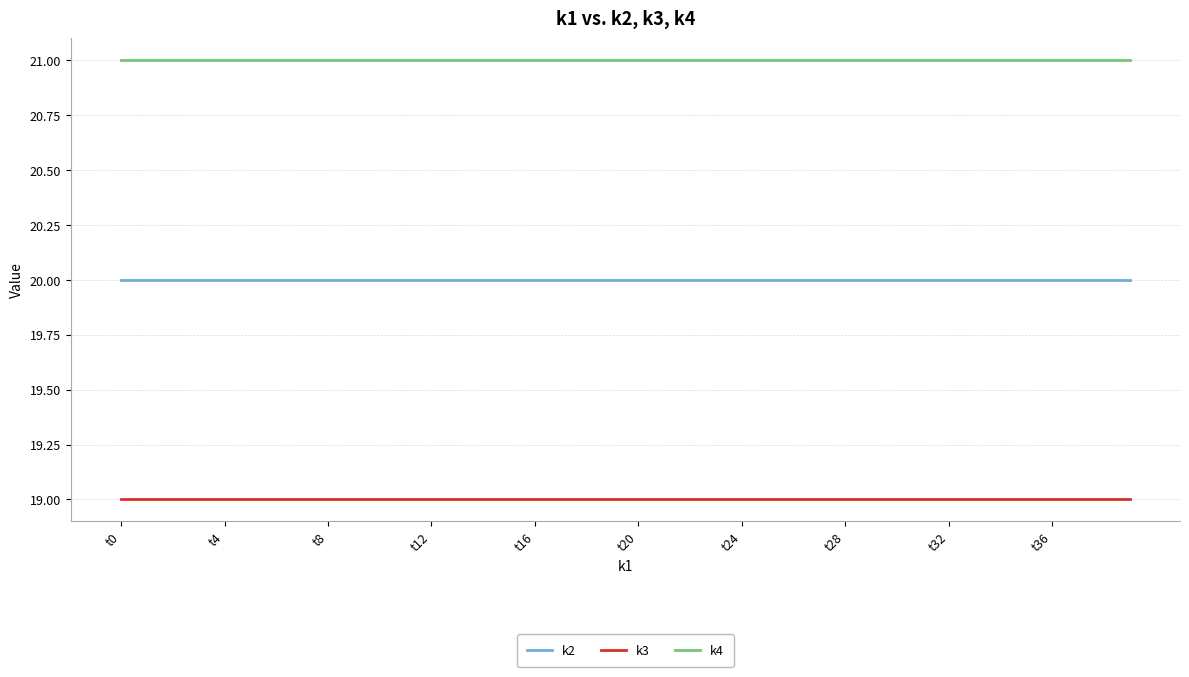

List the series in order of their overall mean, lowest first.

k3, k2, k4